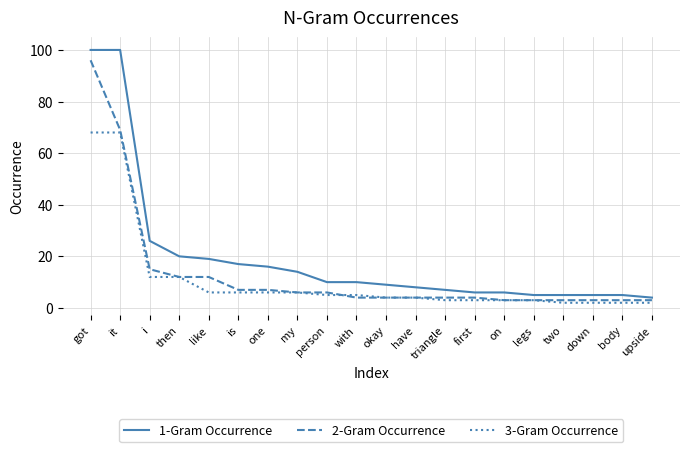

Which series has the largest total across all categories?

1-Gram Occurrence